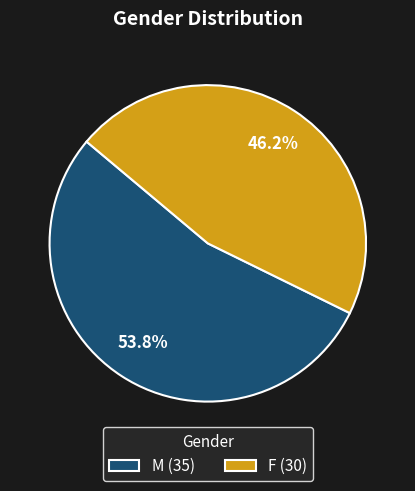

True or false: M accounts for 54% of the total.

True